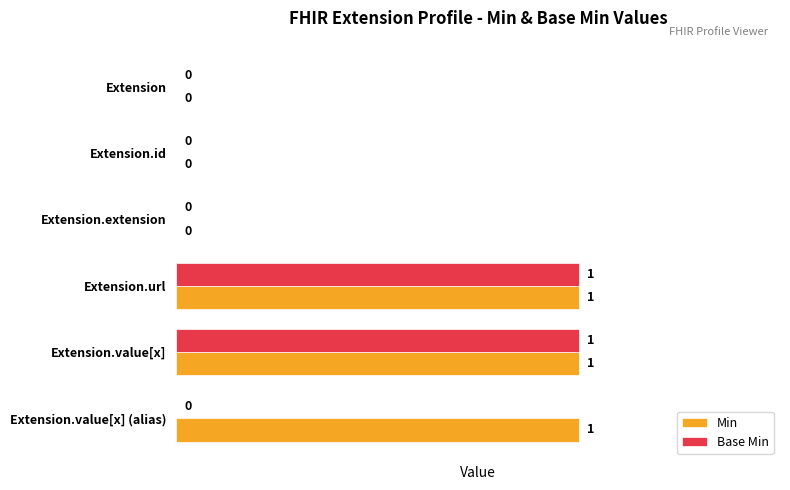

How many Min values are between 0 and 1?

6